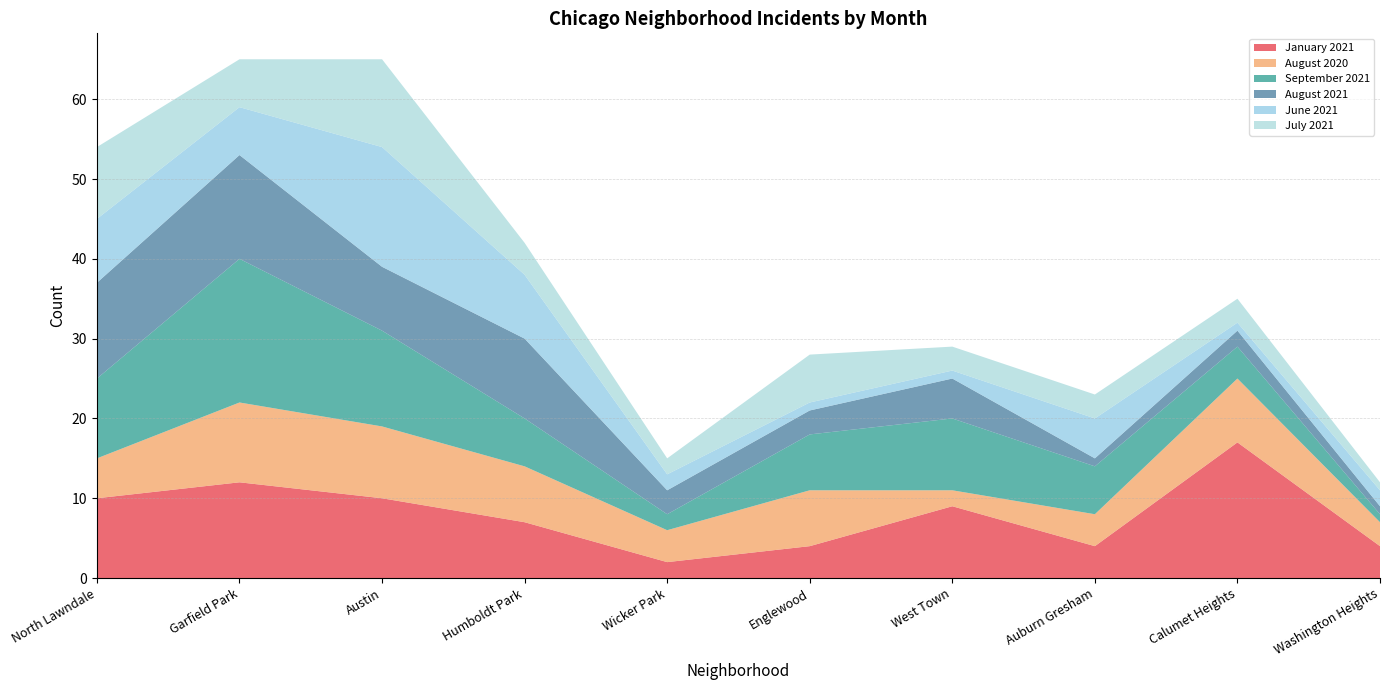

Reading left to right, list all the values displayed in this chart.

January 2021: 10	12	10	7	2	4	9	4	17	4
August 2020: 5	10	9	7	4	7	2	4	8	3
September 2021: 10	18	12	6	2	7	9	6	4	1
August 2021: 12	13	8	10	3	3	5	1	2	1
June 2021: 8	6	15	8	2	1	1	5	1	2
July 2021: 9	6	11	4	2	6	3	3	3	1